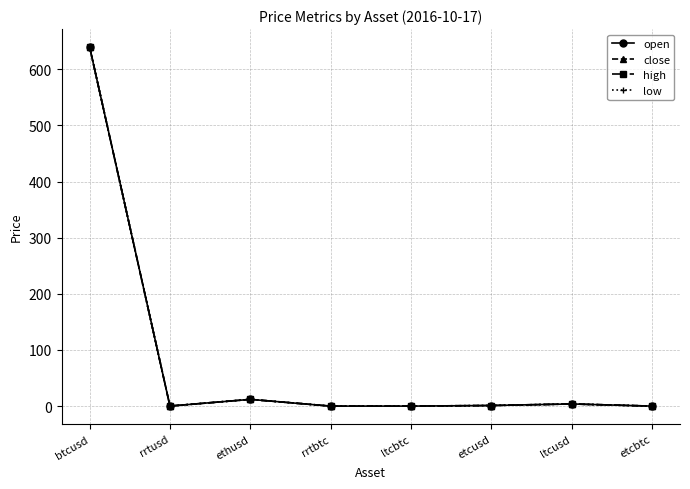

True or false: high has a value of 432.5 at btcusd.

False